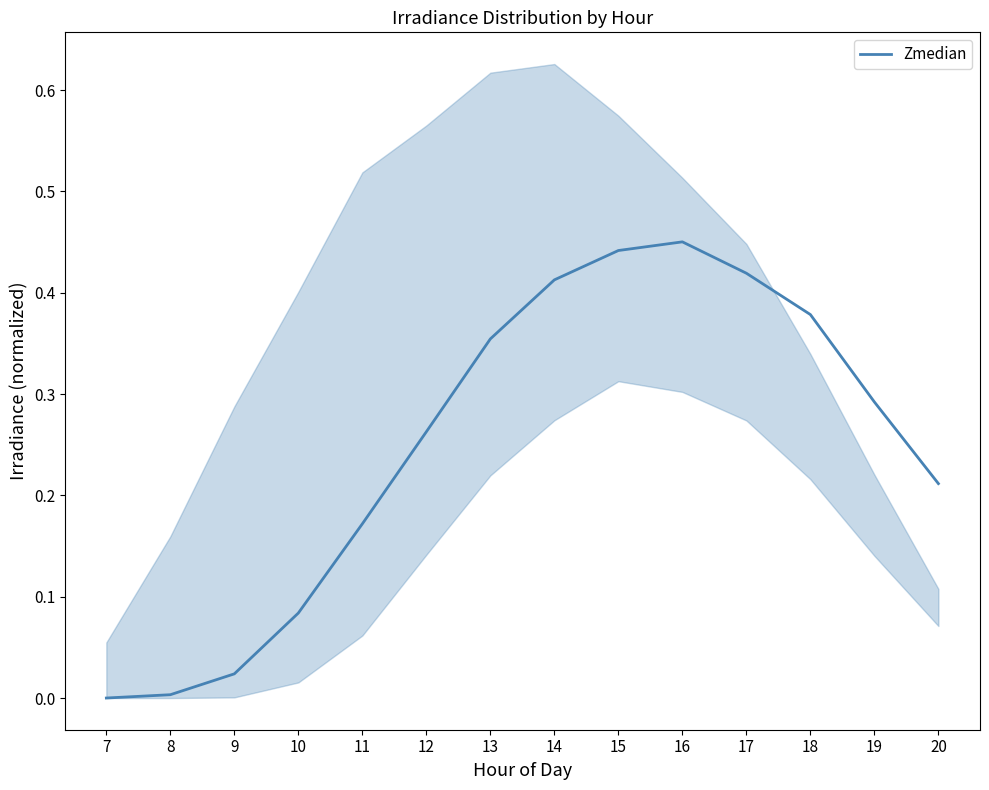

Rank the categories by value from highest to lowest.

16, 15, 17, 14, 18, 13, 19, 12, 20, 11, 10, 9, 8, 7